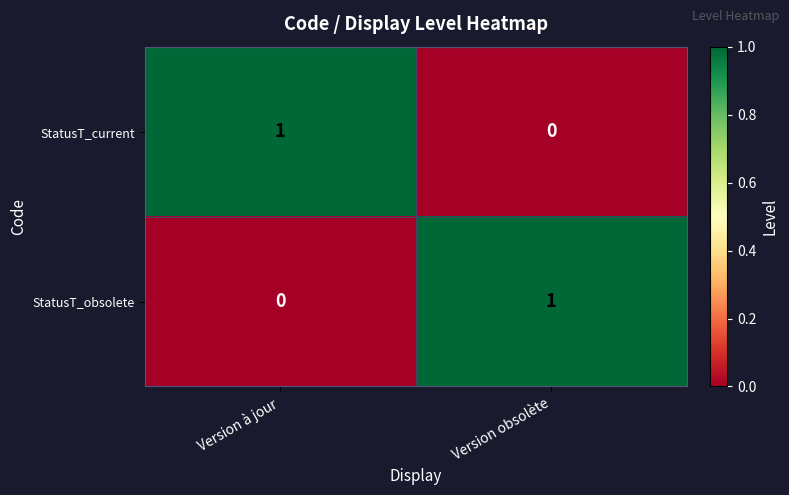

At which label is StatusT_current closest to 0?

Version obsolète